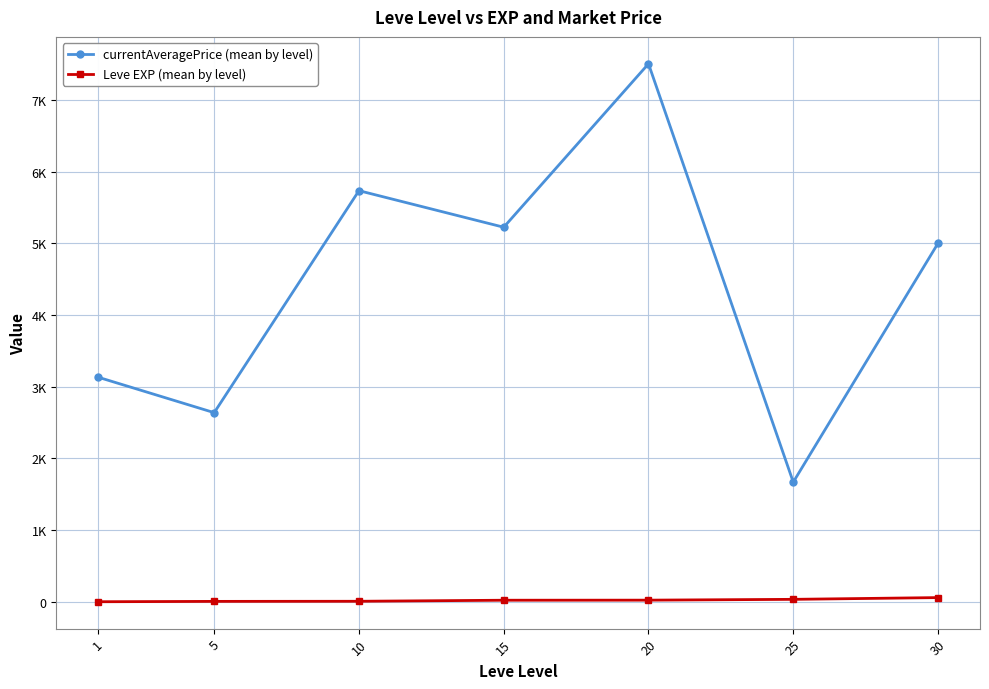

Is it true that Leve EXP (mean by level) equals 6.2 at 5?

True